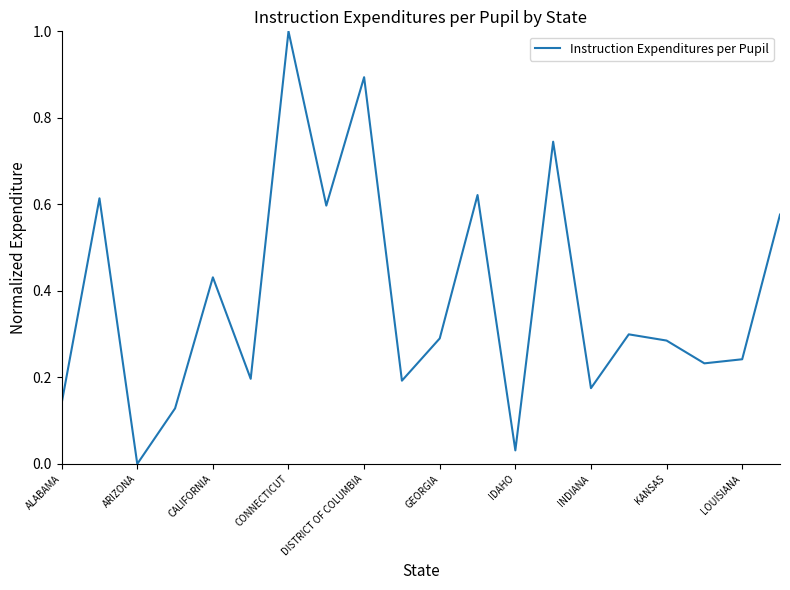

What is the maximum value shown in the chart?

1.0